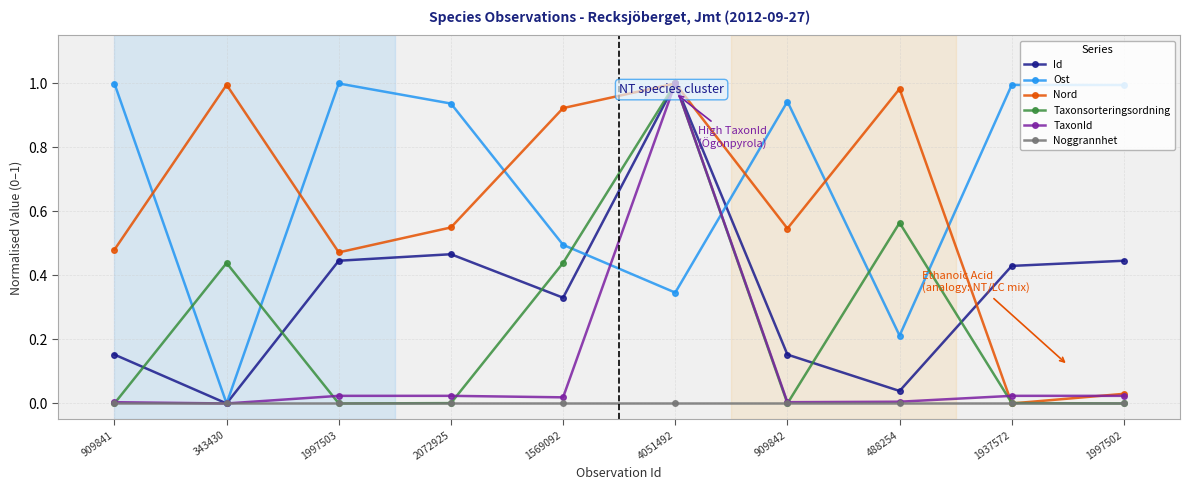

True or false: Noggrannhet and TaxonId intersect in this chart.

False